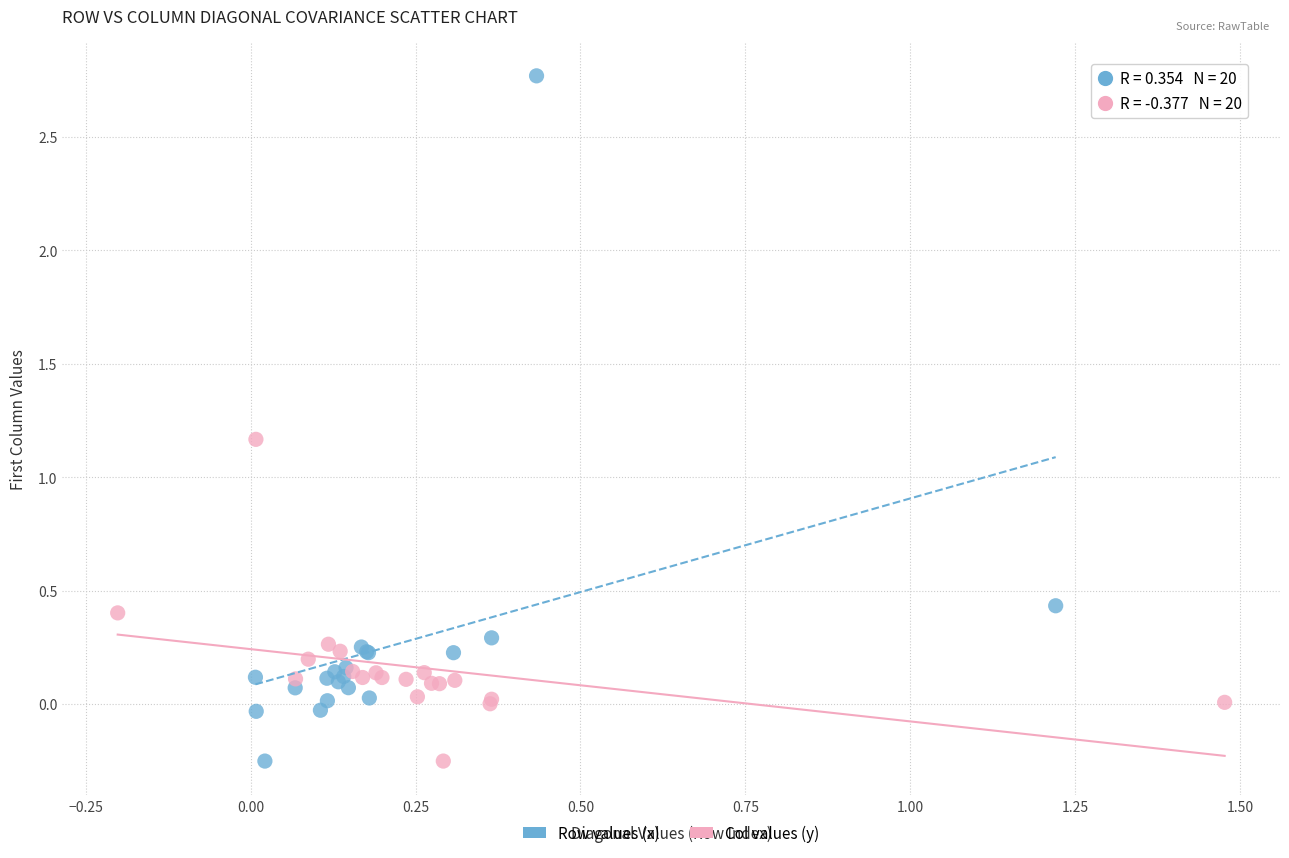

What are all the series names shown in the legend?

Row values (x), Col values (y)